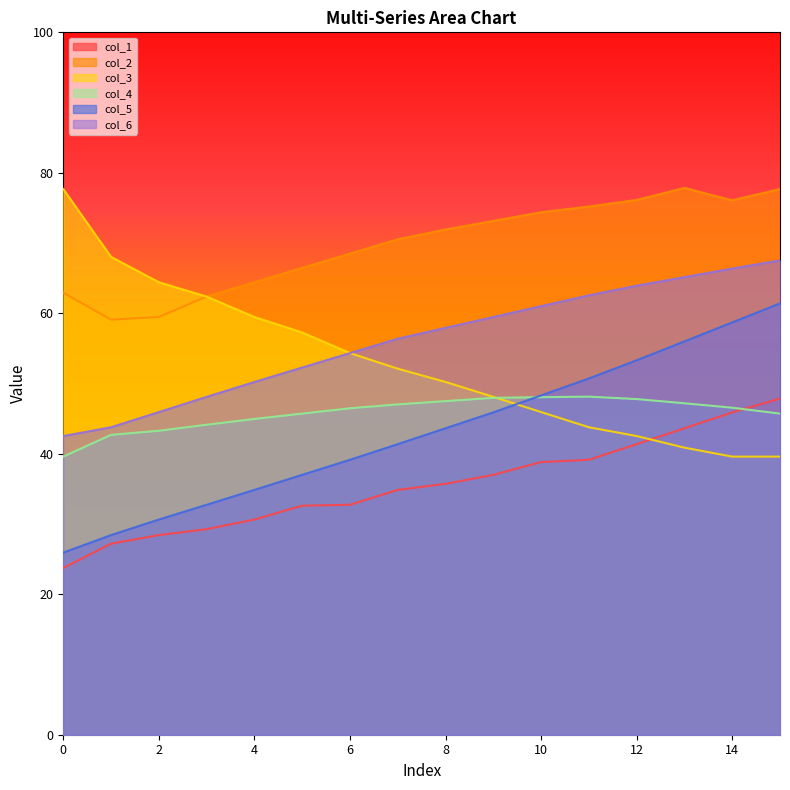

Rank the categories by col_6 value from lowest to highest.

0, 1, 2, 3, 4, 5, 6, 7, 8, 9, 10, 11, 12, 13, 14, 15